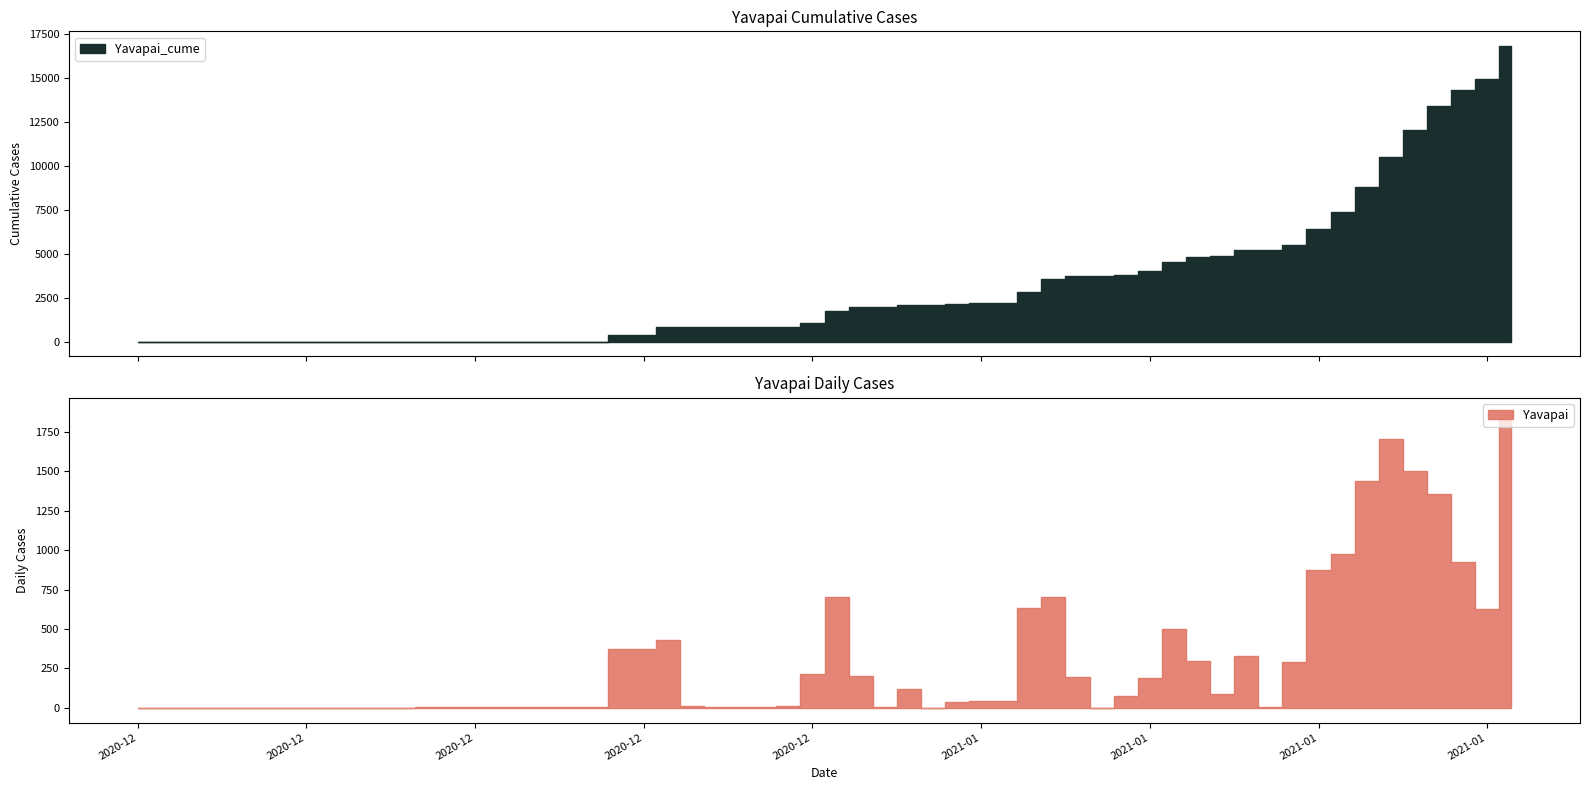

List the series in order of their overall mean, highest first.

Yavapai_cume, Yavapai